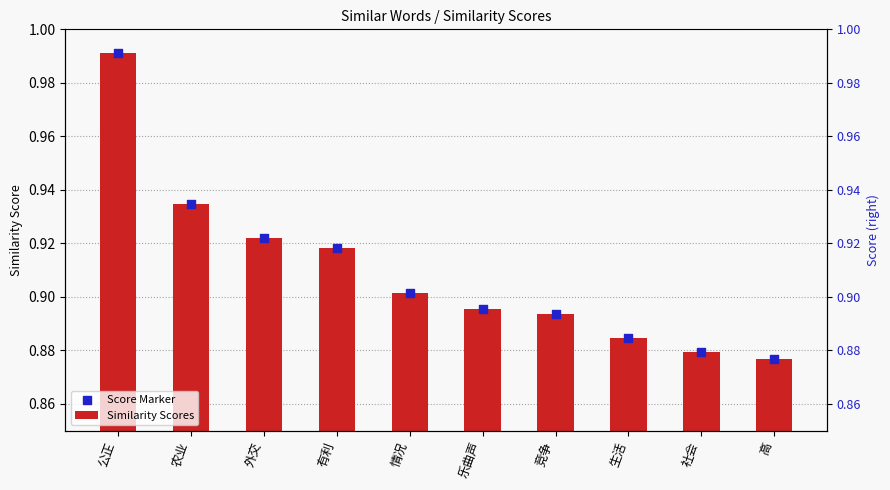

Which series contains the highest Y value?

Similarity Scores